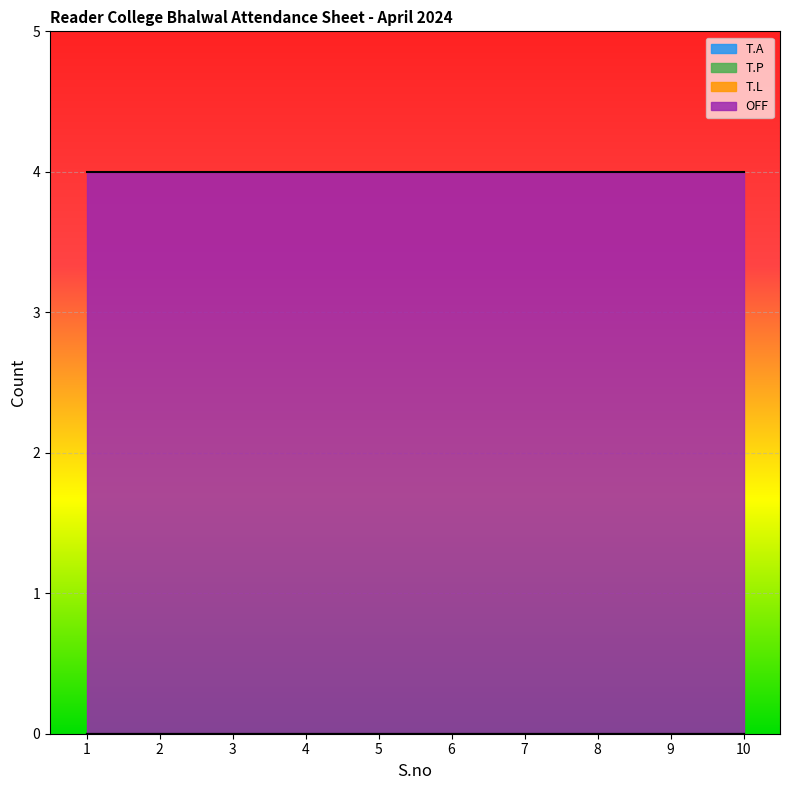

True or false: T.A and OFF cross at least once.

False